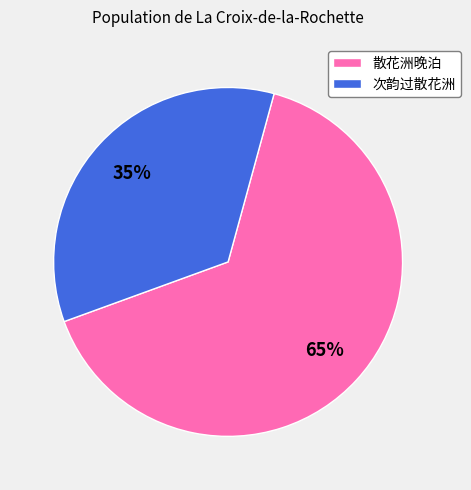

How many segments does this pie chart have?

2